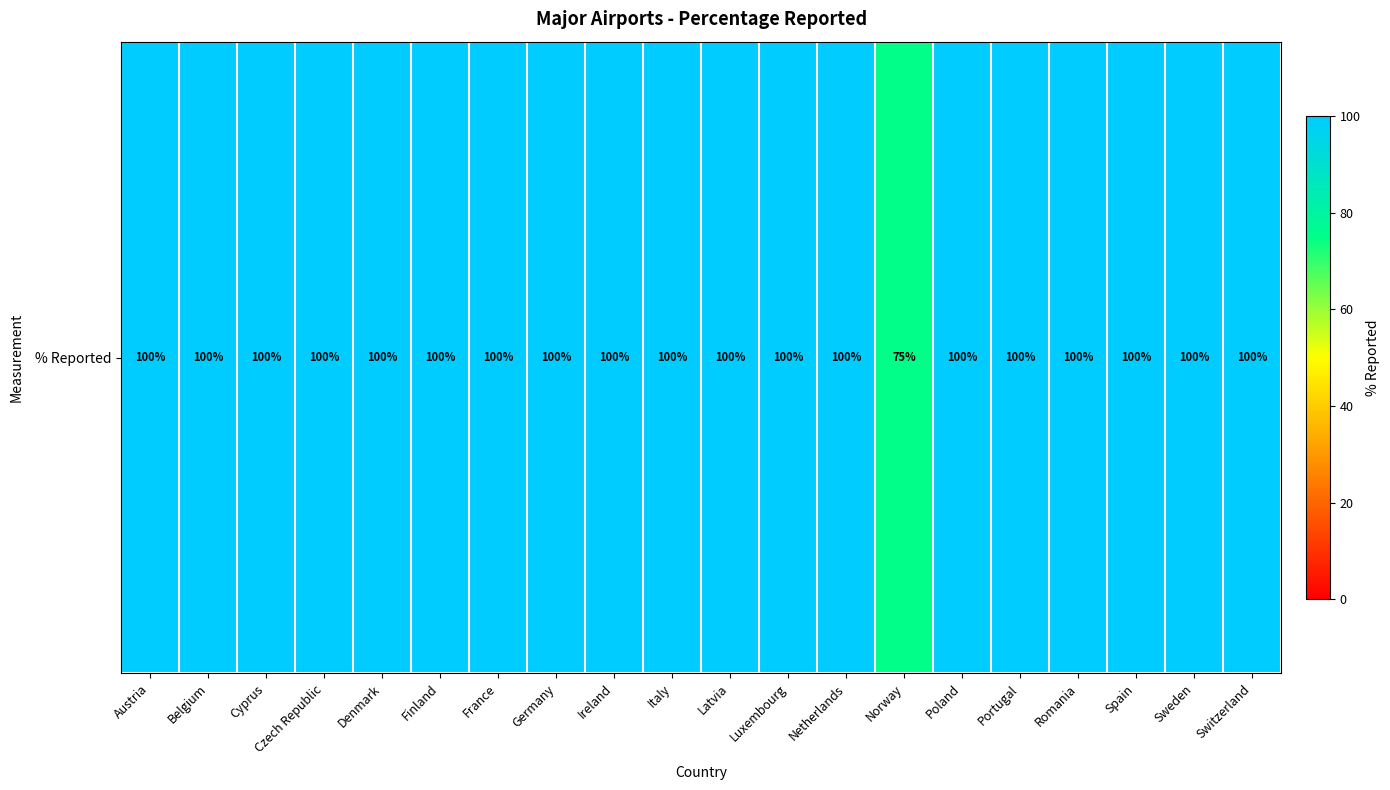

What is the sum of the values at Germany and Portugal?

200